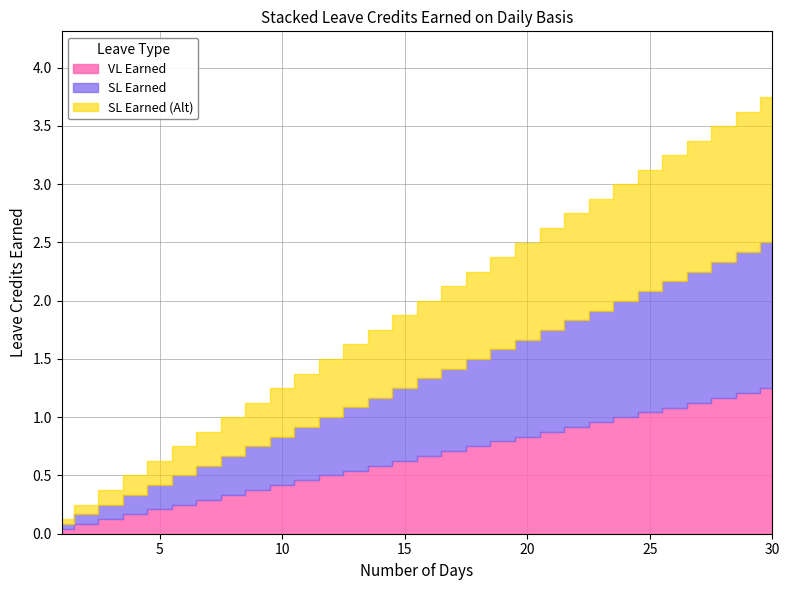

True or false: SL Earned has a value of 2.1 at 25.

True